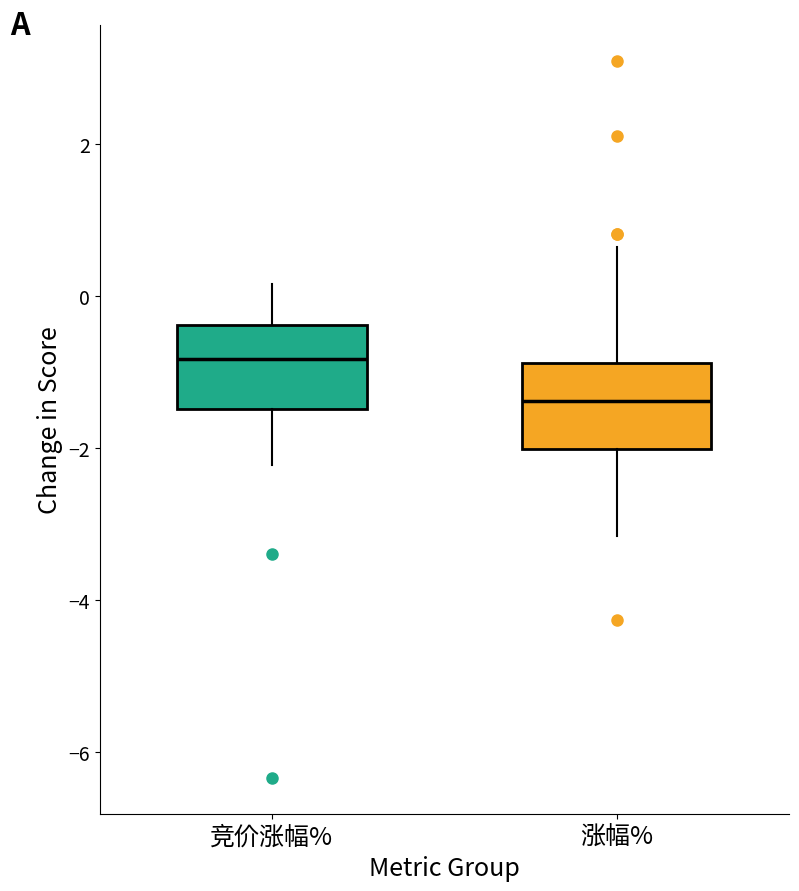

Reading left to right, transcribe this box plot: for each box, give where its median line is, the range the box spans, and where its two whiskers end, as read against the y-axis. The values are not printed on the chart, so give them approximately, as read against the axis.

竞价涨幅%: median -0.8, box -1.4 to -0.4, whiskers -2.2 to 0.2
涨幅%: median -1.4, box -2.0 to -0.8, whiskers -3.2 to 0.6